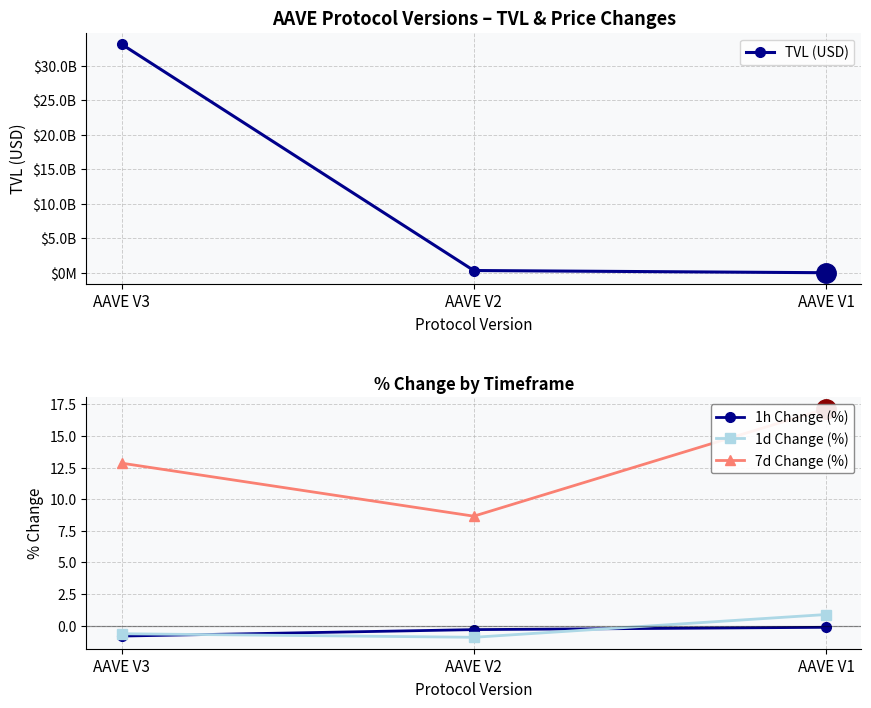

Reading right to left, transcribe all the data shown in this chart.

TVL (USD): AAVE V1=14645945.2	AAVE V2=334475382.8	AAVE V3=33147892968.3
1h Change (%): AAVE V1=-0.1	AAVE V2=-0.3	AAVE V3=-0.8
1d Change (%): AAVE V1=0.9	AAVE V2=-0.9	AAVE V3=-0.6
7d Change (%): AAVE V1=17.2	AAVE V2=8.7	AAVE V3=12.8